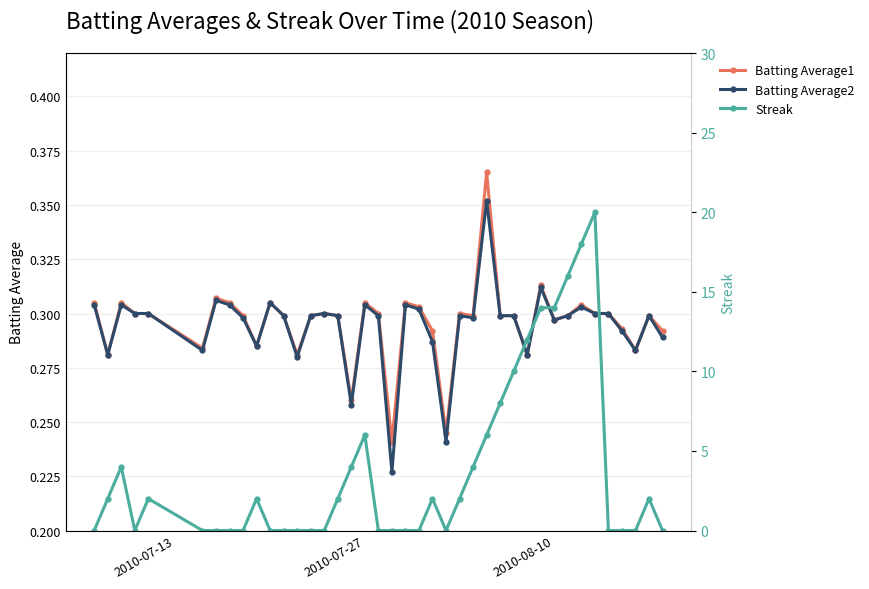

True or false: Batting Average1 has more than 1 interior local peaks.

True